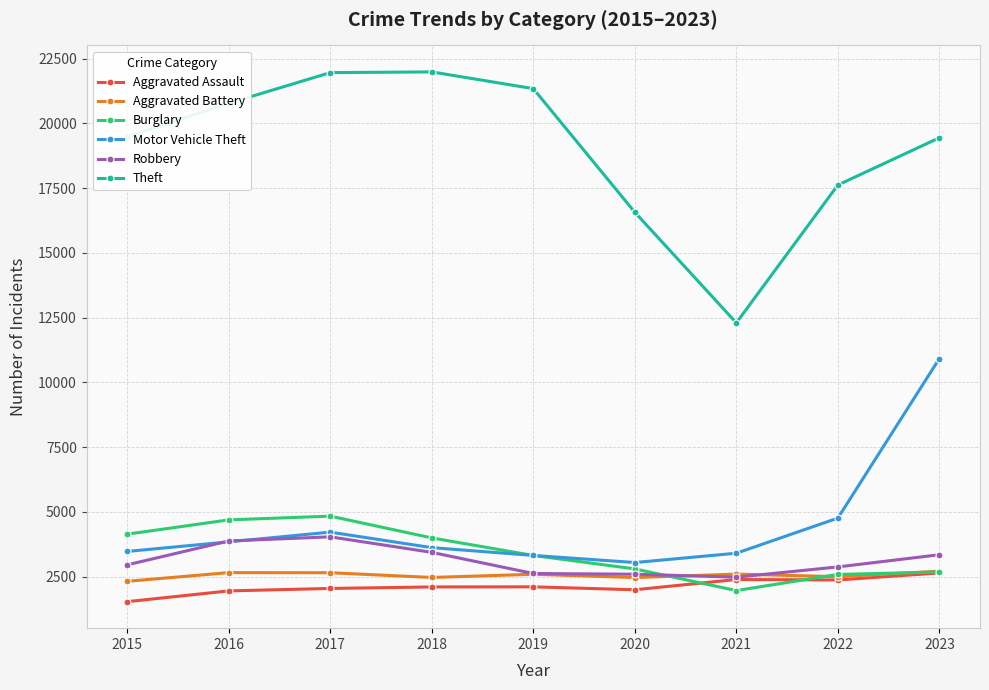

What is the sum of all Robbery values?

28254